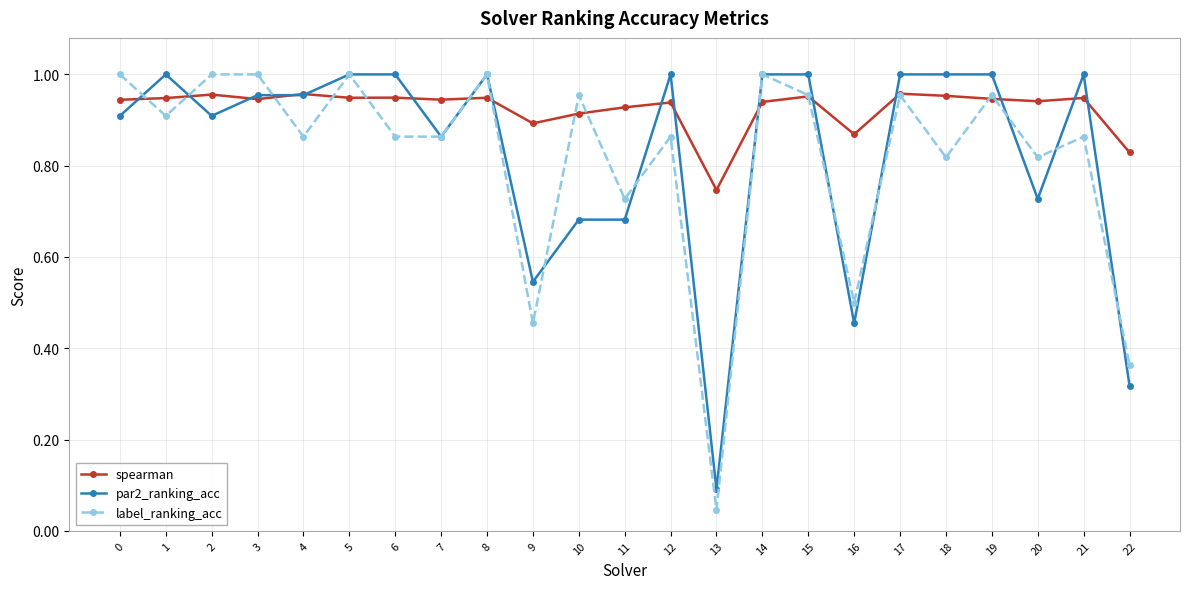

What is the total value across all series at 8?

2.9